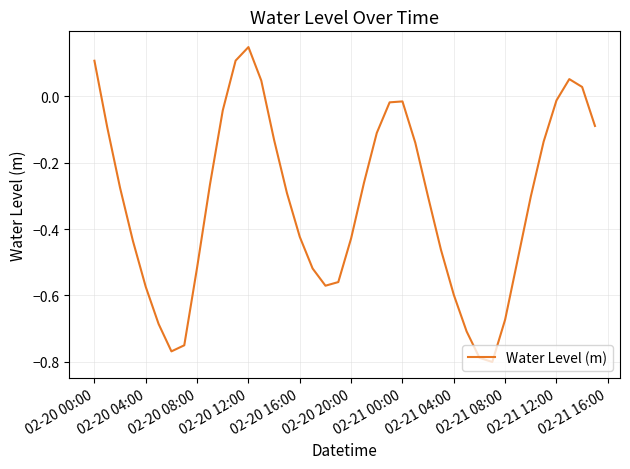

What is the difference between the maximum and minimum values?

0.9